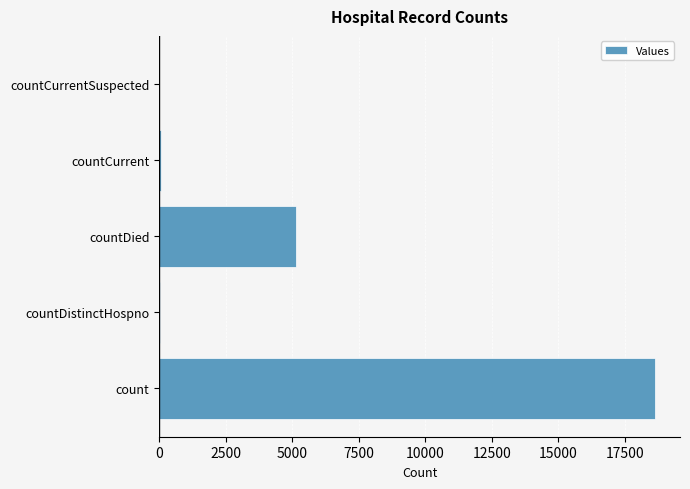

What is the average value?

4778